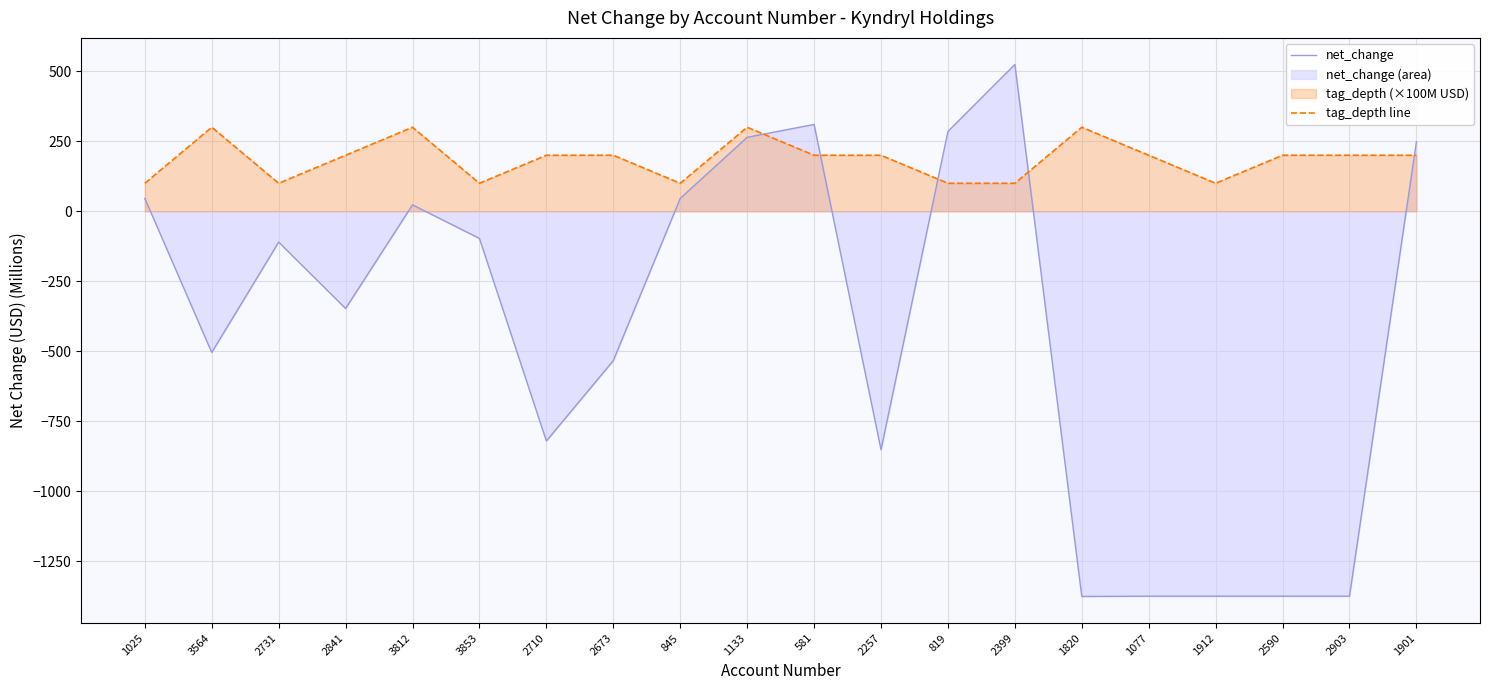

List the labels in order of net_change value, smallest first.

1820, 1077, 1912, 2590, 2903, 2257, 2710, 2673, 3564, 2841, 2731, 3853, 3812, 1025, 845, 1901, 1133, 819, 581, 2399